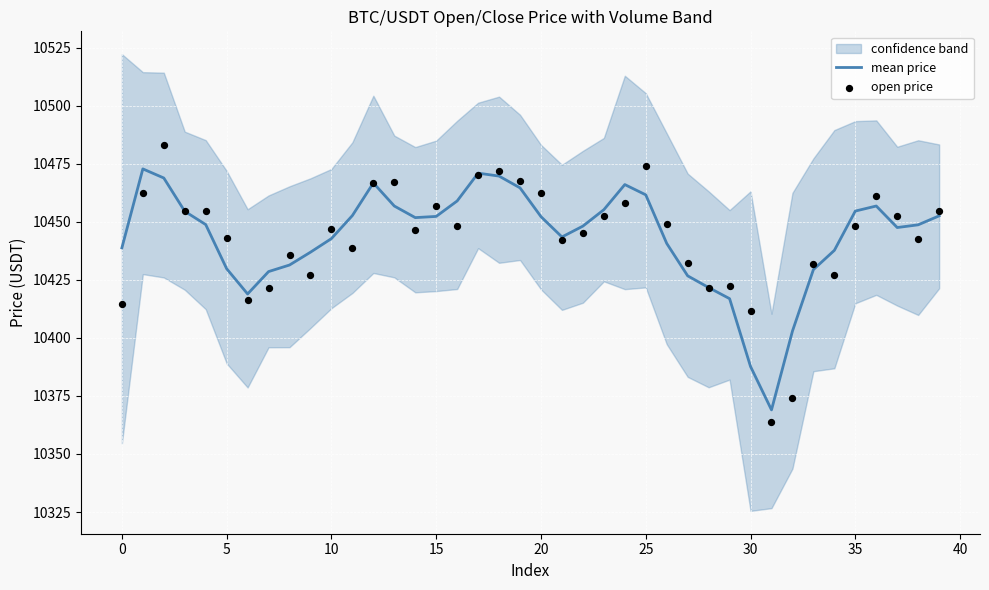

What is the total value across all series at 13?

20923.8